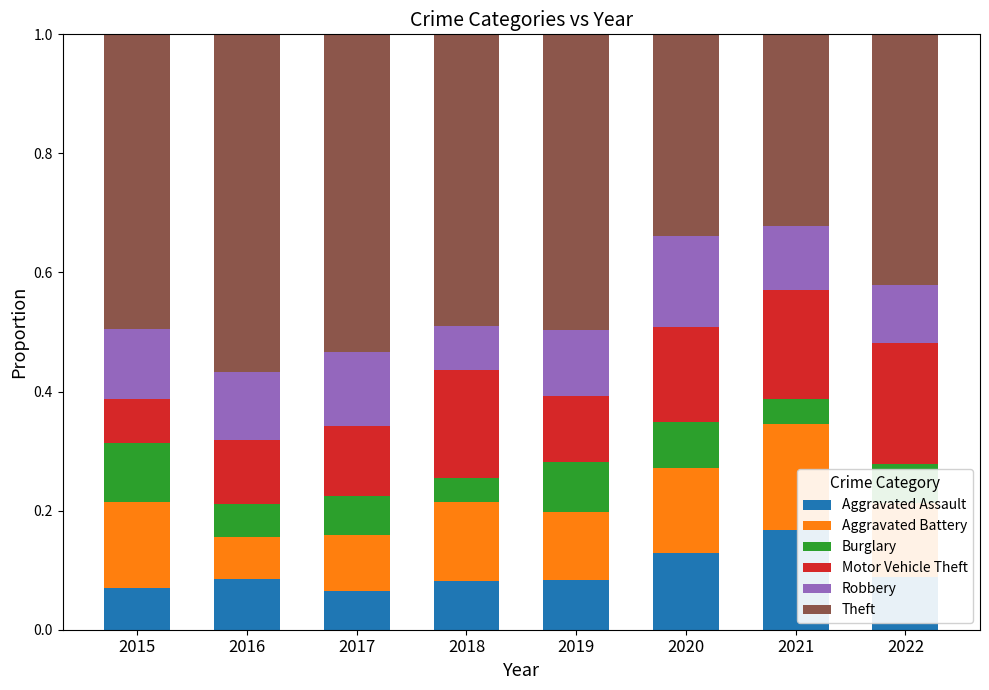

True or false: Aggravated Assault has a value of 0.1 at 2016.

True